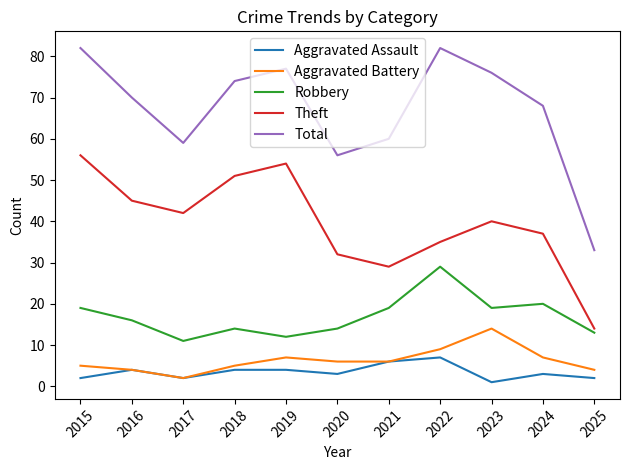

Rank the series by their maximum value, from lowest to highest.

Aggravated Assault, Aggravated Battery, Robbery, Theft, Total